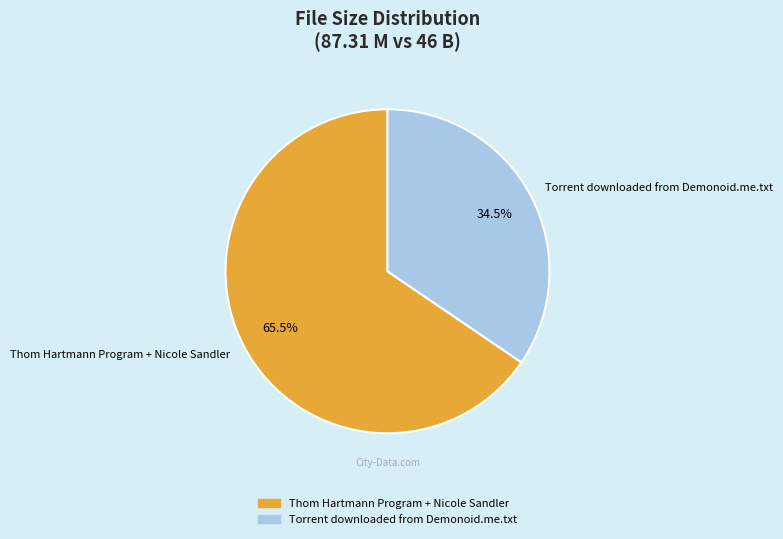

What portion of the pie excludes Torrent downloaded from Demonoid.me.txt?

65.5%